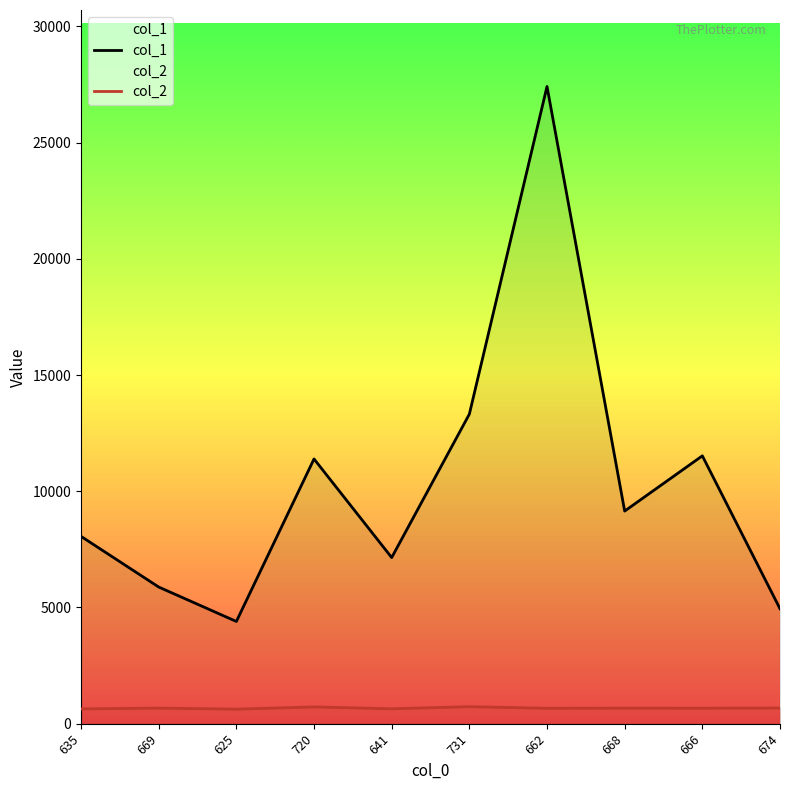

What are all the series names shown in the legend?

col_1, col_2